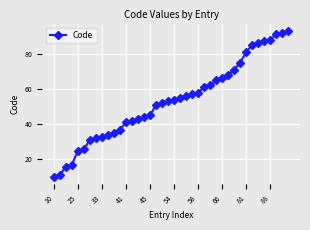

What is the maximum value shown in the chart?

93